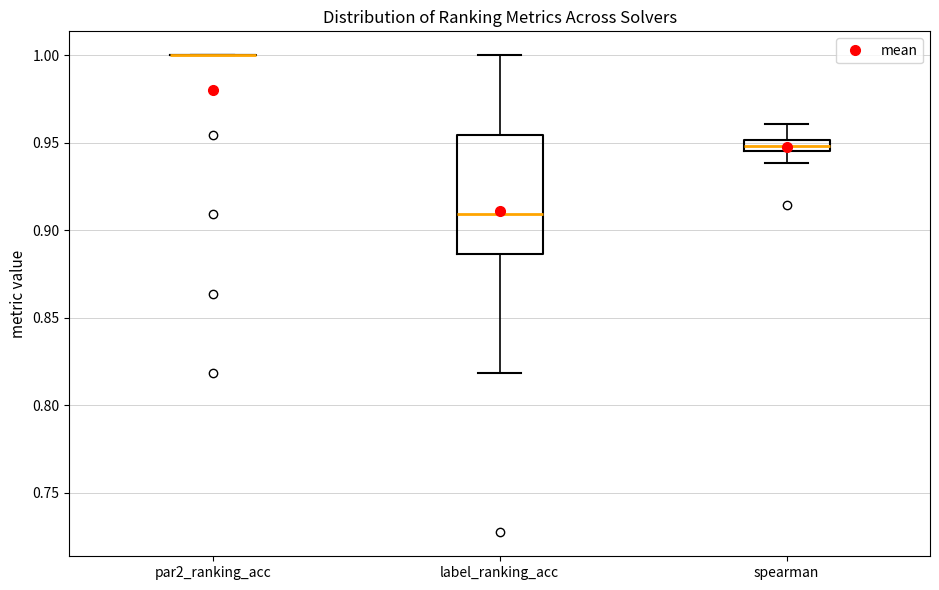

Comparing the boxes themselves (not the whiskers), which one is the tallest?

label_ranking_acc